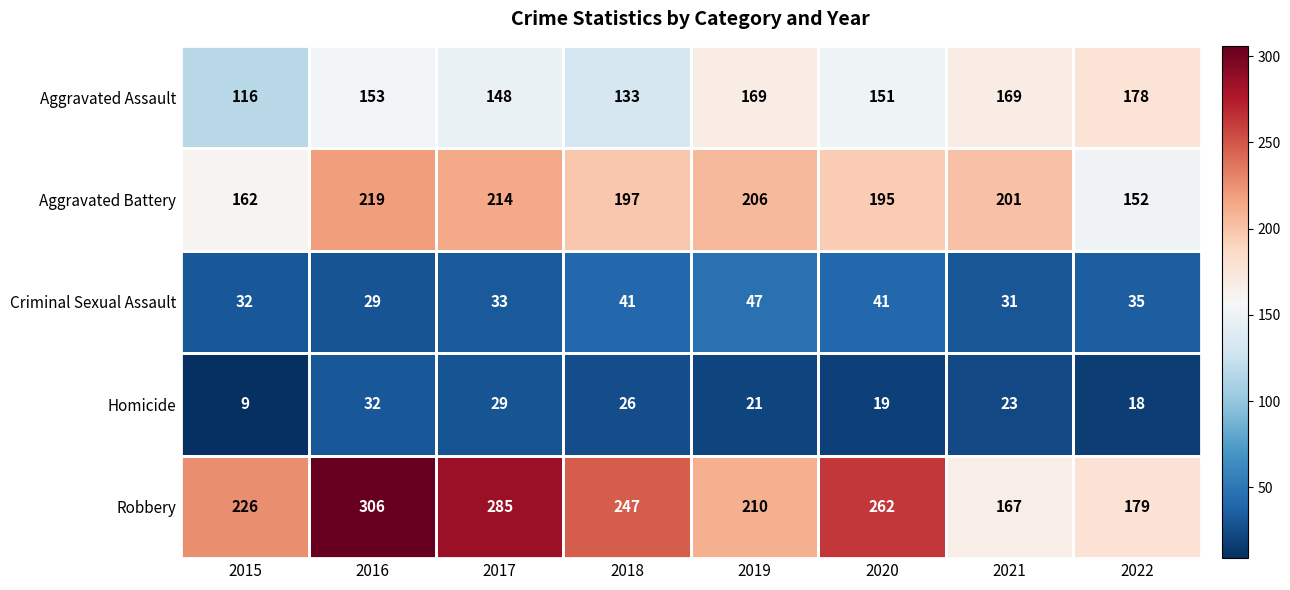

Between 2016 and 2018, which series saw the biggest shift?

Robbery